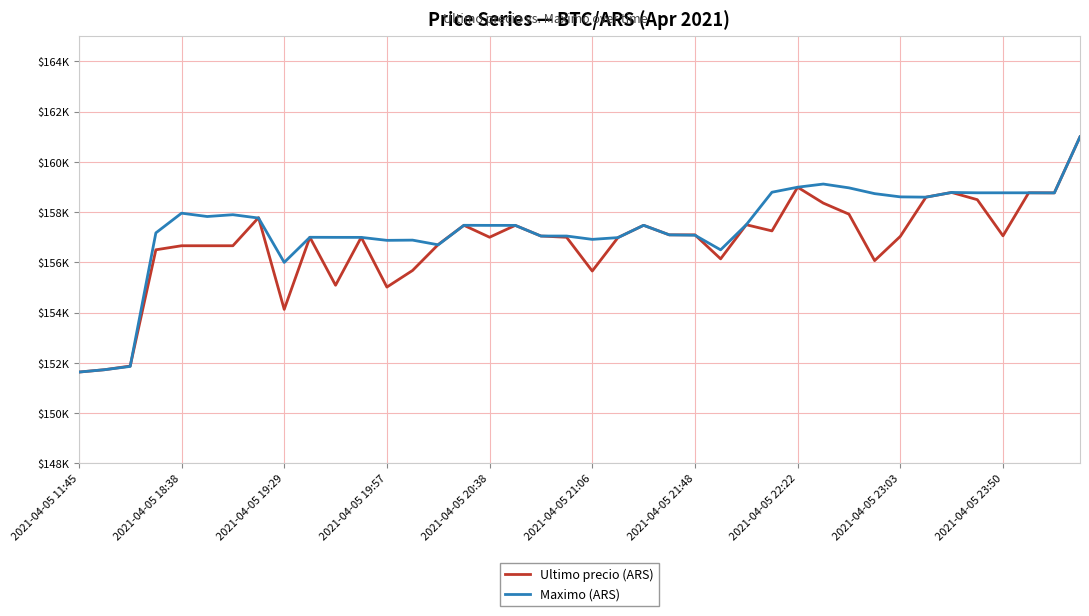

Does the chart have visible grid lines?

Yes